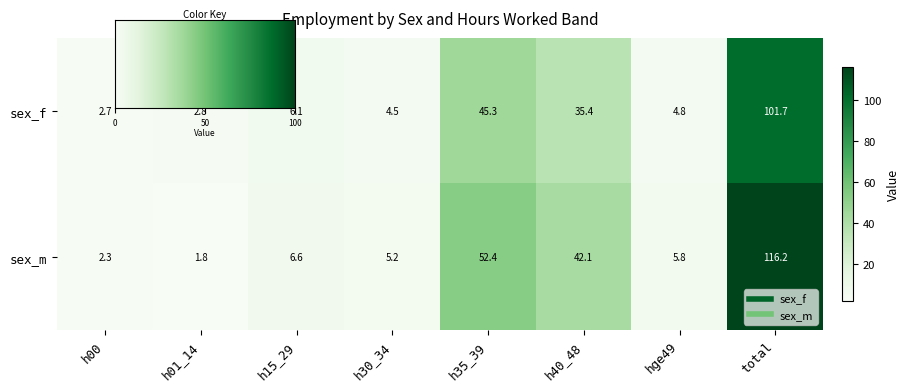

List the series in order of their overall mean, highest first.

sex_m, sex_f